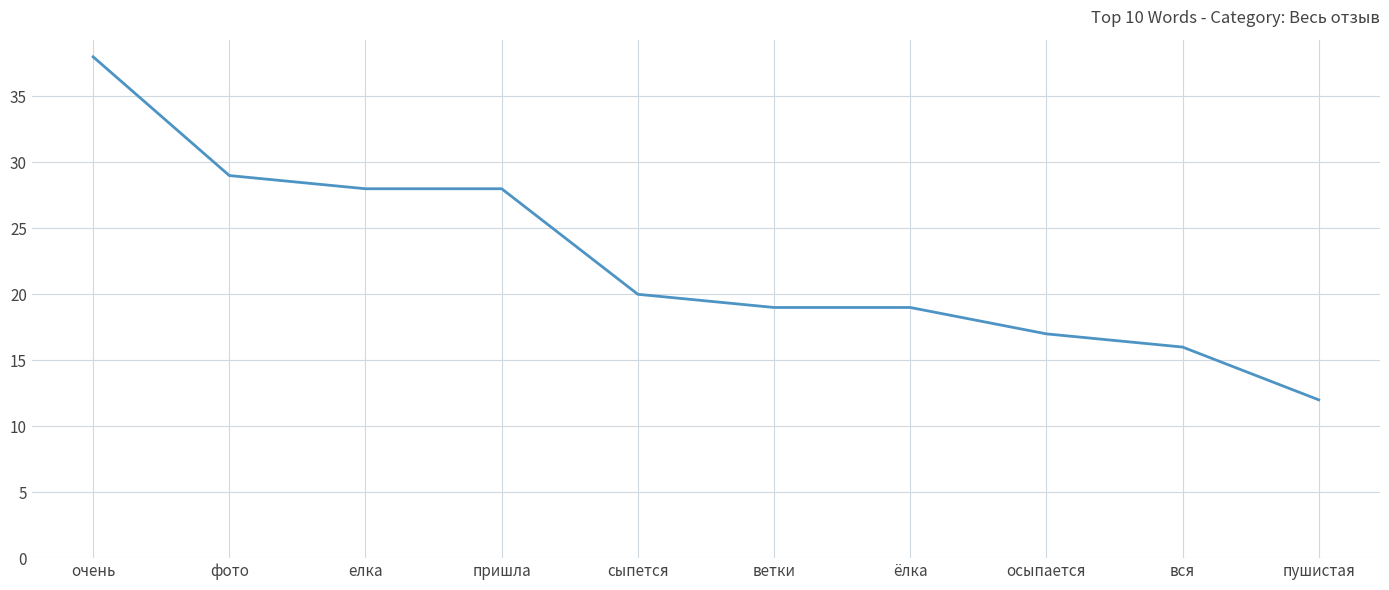

Reading left to right, what are all the values shown in this chart?

38	29	28	28	20	19	19	17	16	12